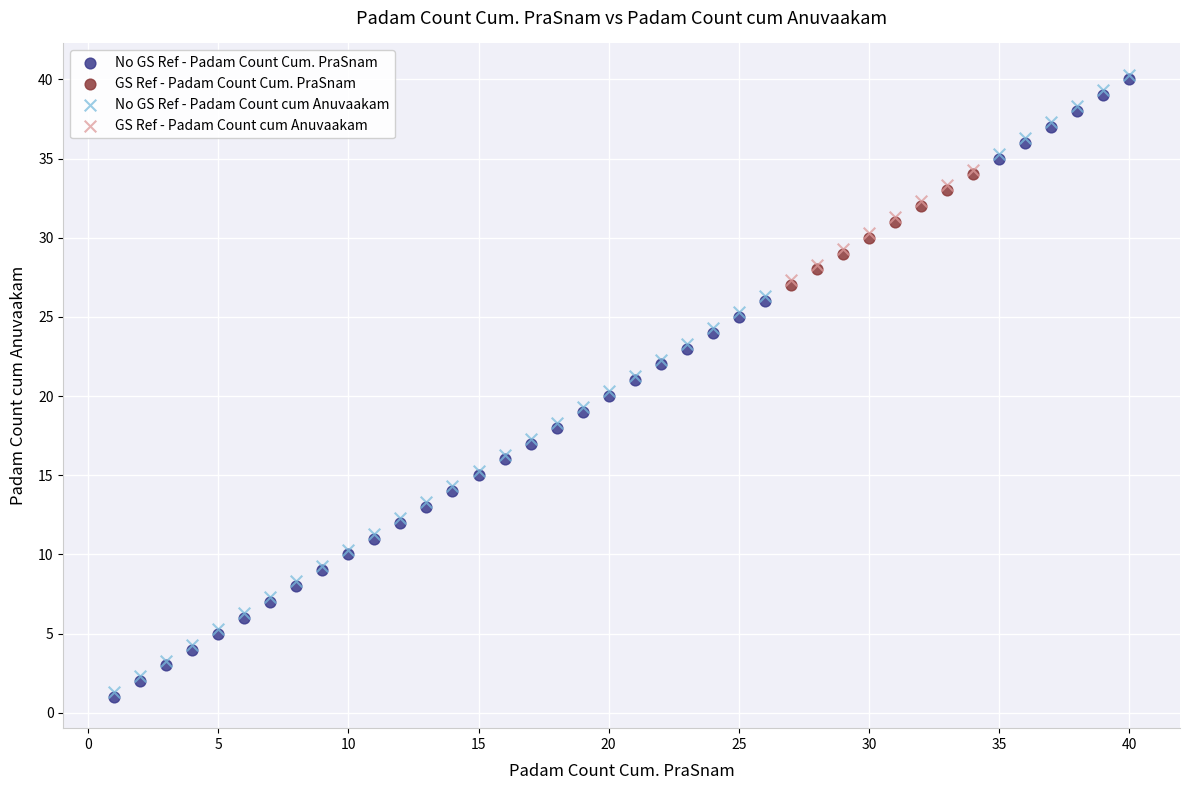

What are all the series names shown in the legend?

No GS Ref - Padam Count Cum. PraSnam, GS Ref - Padam Count Cum. PraSnam, No GS Ref - Padam Count cum Anuvaakam, GS Ref - Padam Count cum Anuvaakam